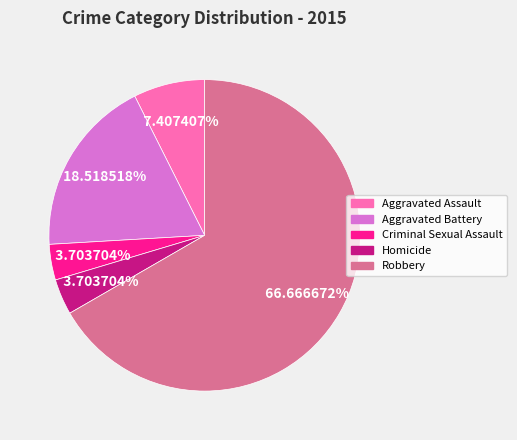

Does any single category account for the majority?

Yes